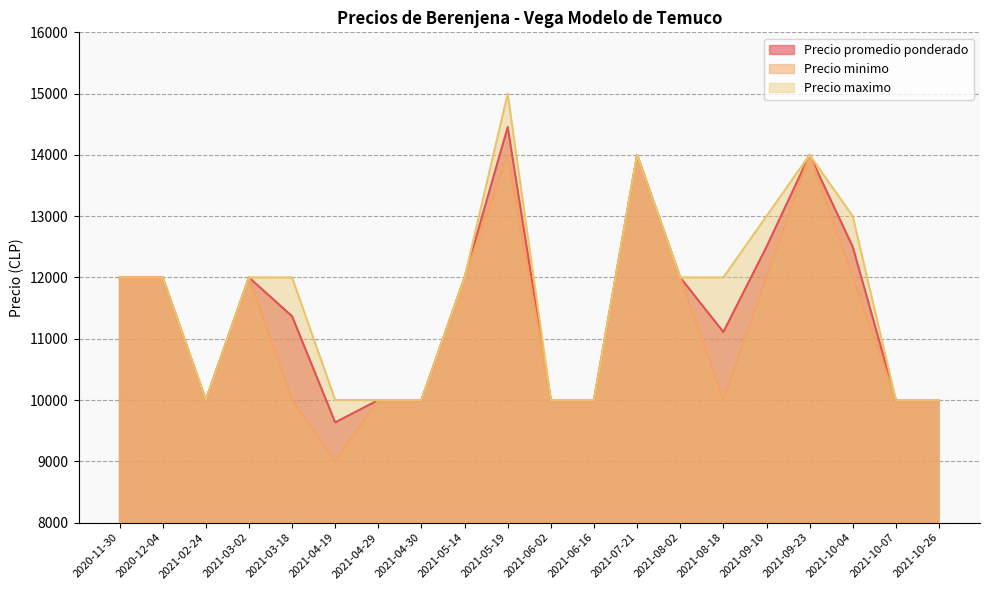

Is it true that Precio maximo equals 3771 at 2021-04-30?

False